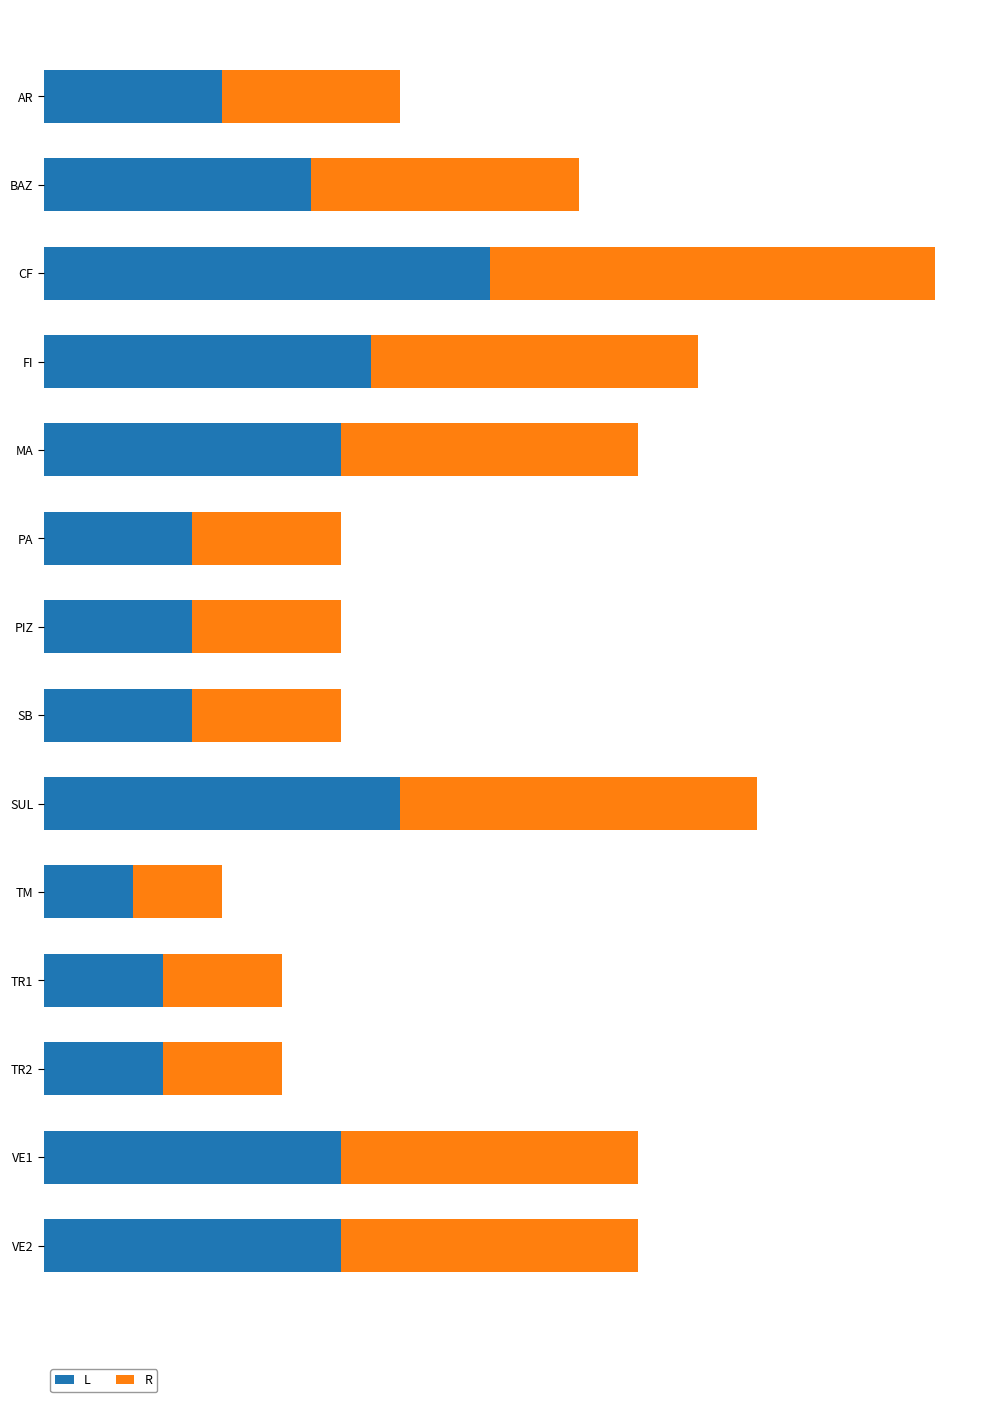

What are all the series names shown in the legend?

L, R